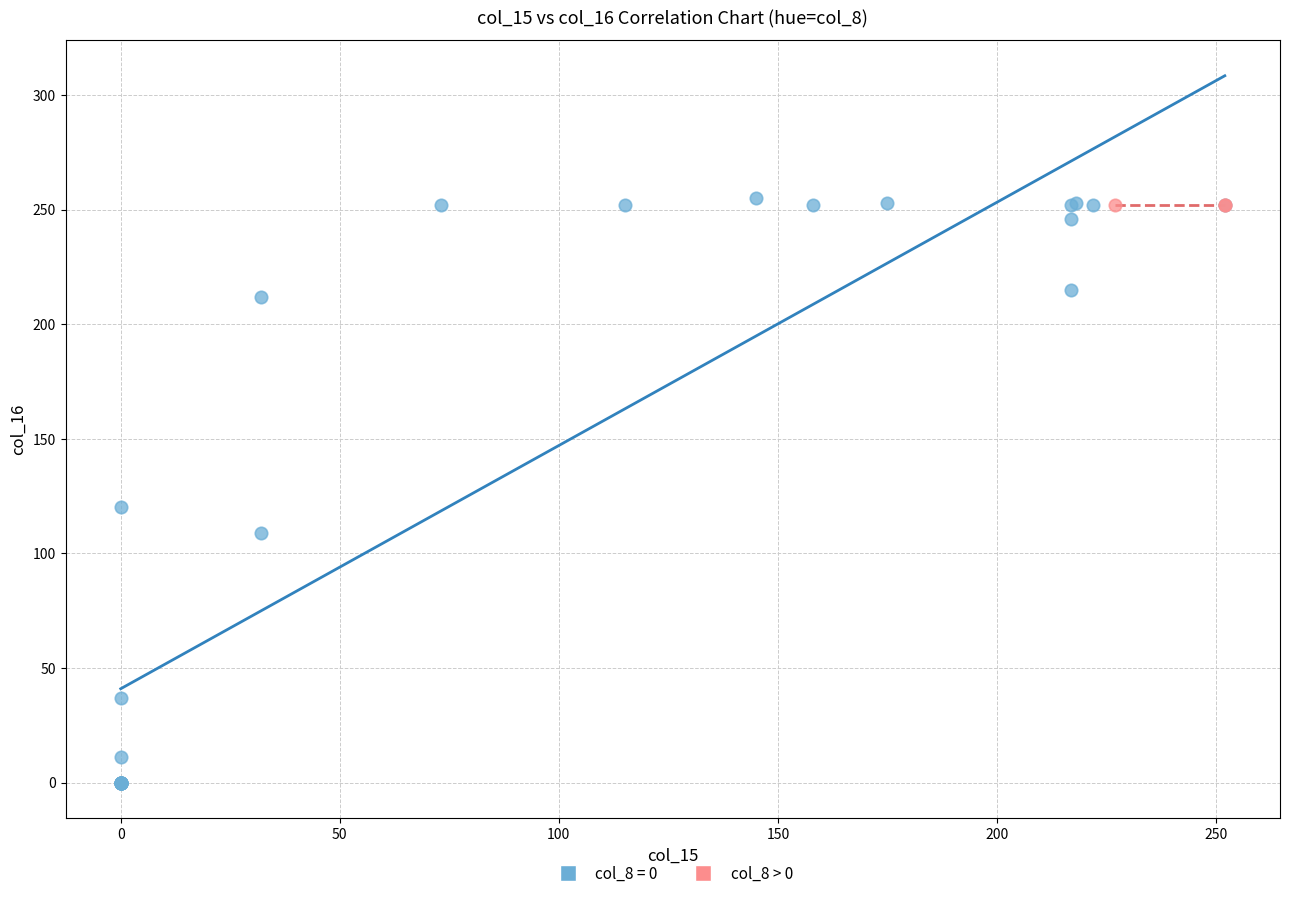

Which series reaches the minimum Y coordinate?

col_8 = 0